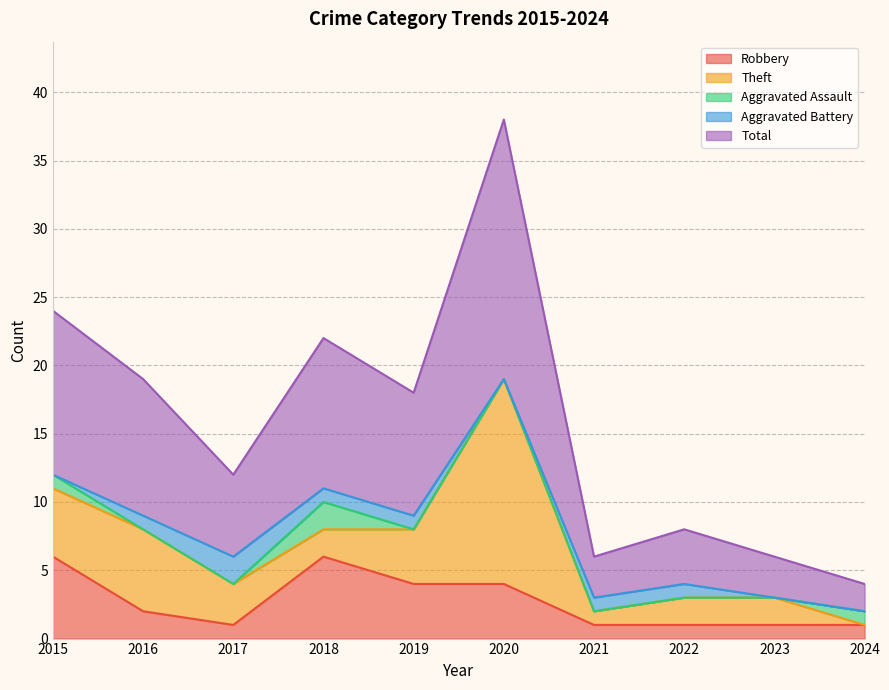

Does the chart display data point markers on the line(s)?

No